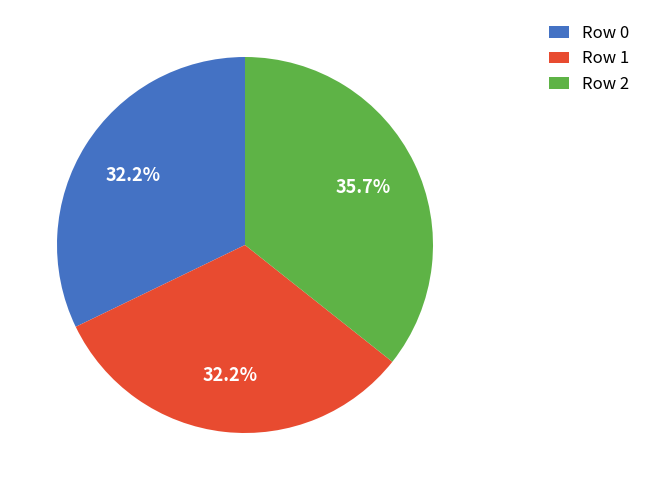

True or false: Row 1 accounts for 32% of the total.

True